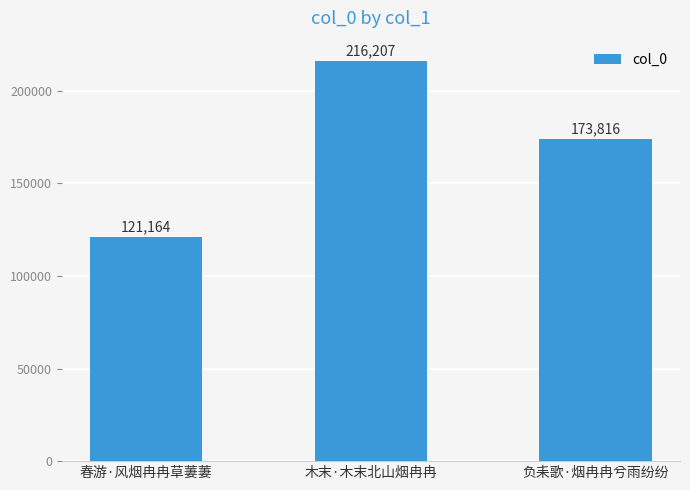

List the labels in order of value, largest first.

木末·木末北山烟冉冉, 负耒歌·烟冉冉兮雨纷纷, 春游·风烟冉冉草萋萋